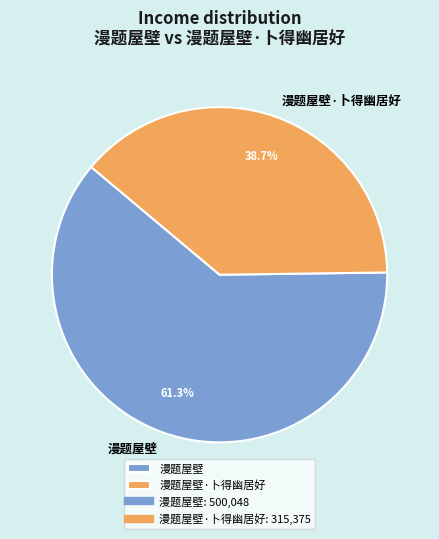

Combined, what portion of the pie is 漫题屋壁 and 漫题屋壁·卜得幽居好?

100.0%